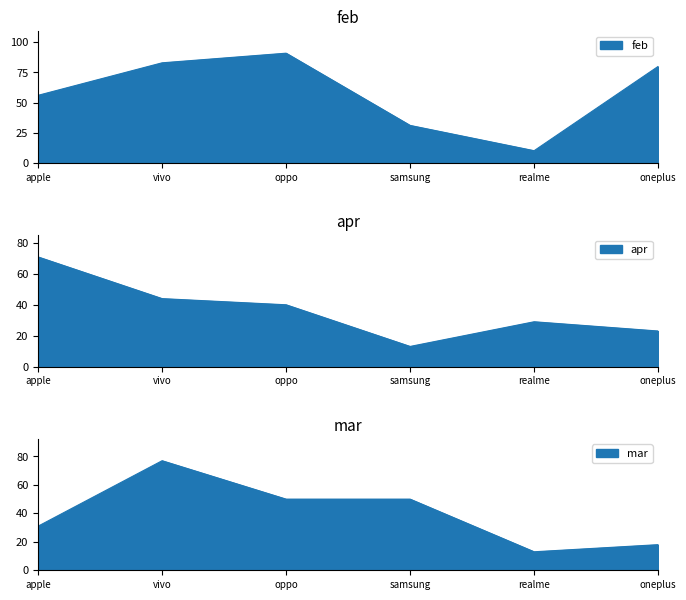

List the series in order of their peak value, highest first.

feb, mar, apr